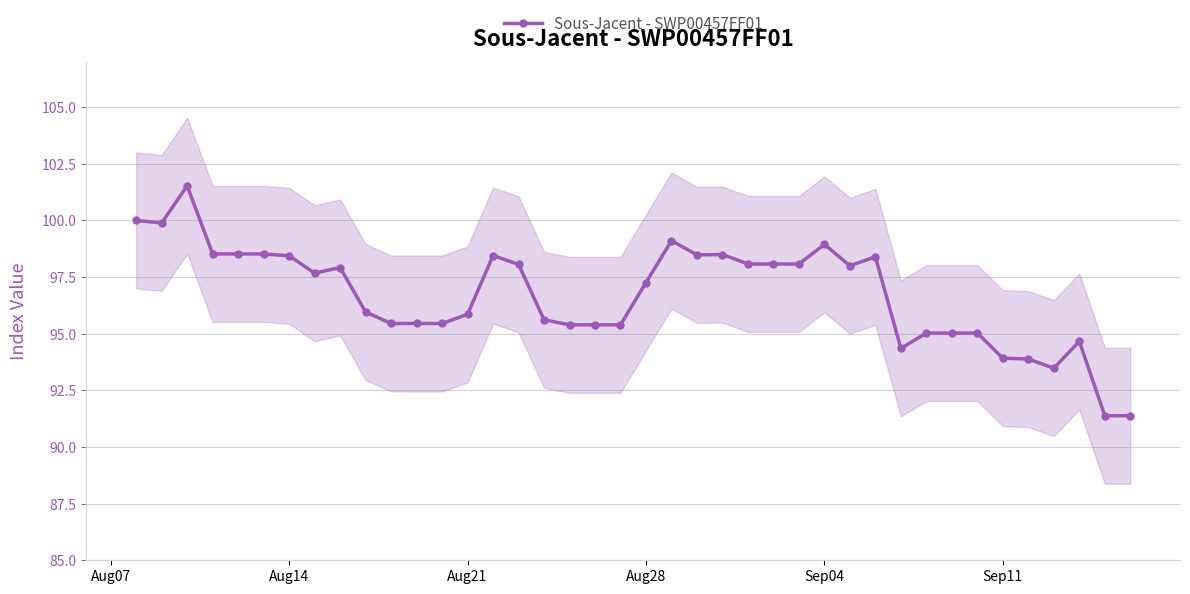

Reading right to left, transcribe all the data shown in this chart.

91.4	91.4	94.7	93.5	93.9	93.9	95.0	95.0	95.0	94.4	98.4	98.0	98.9	98.1	98.1	98.1	98.5	98.5	99.1	97.3	95.4	95.4	95.4	95.6	98.1	98.4	95.9	95.5	95.5	95.5	96.0	97.9	97.7	98.4	98.5	98.5	98.5	101.5	99.9	100.0